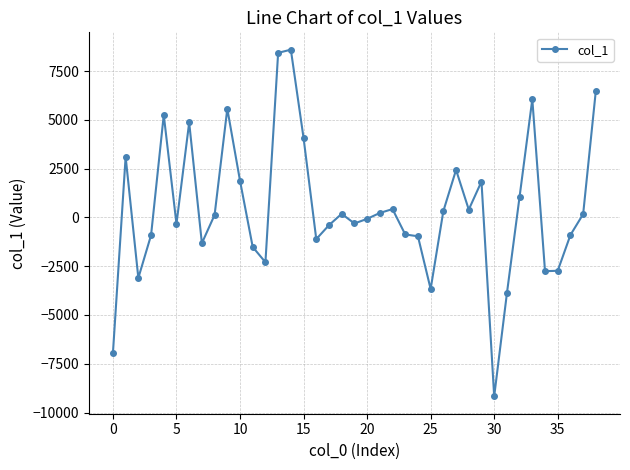

What is the maximum value shown in the chart?

8597.6